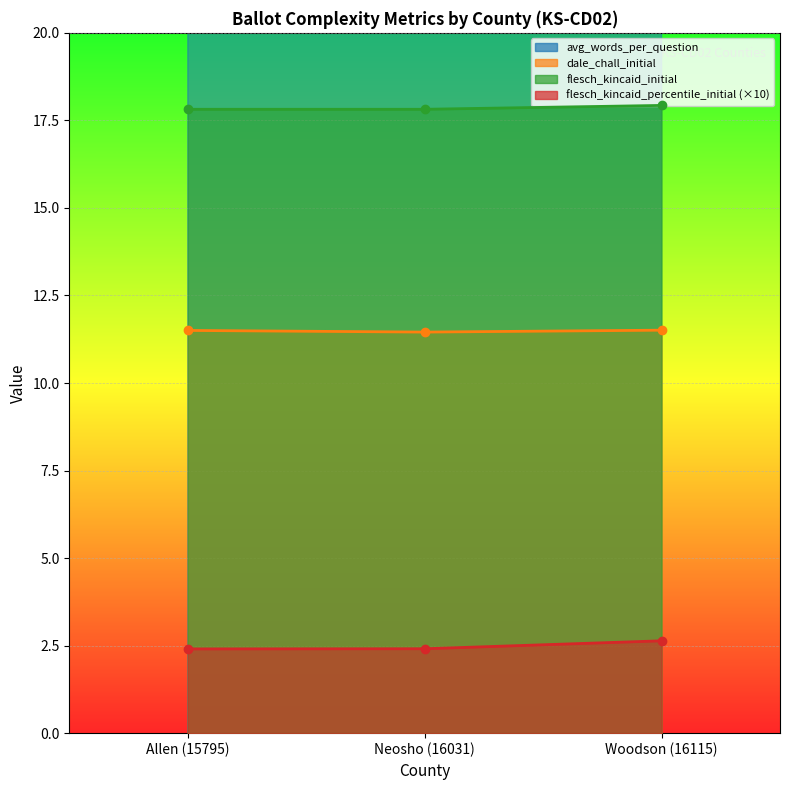

At which label is flesch_kincaid_initial closest to 17?

Allen (15795)